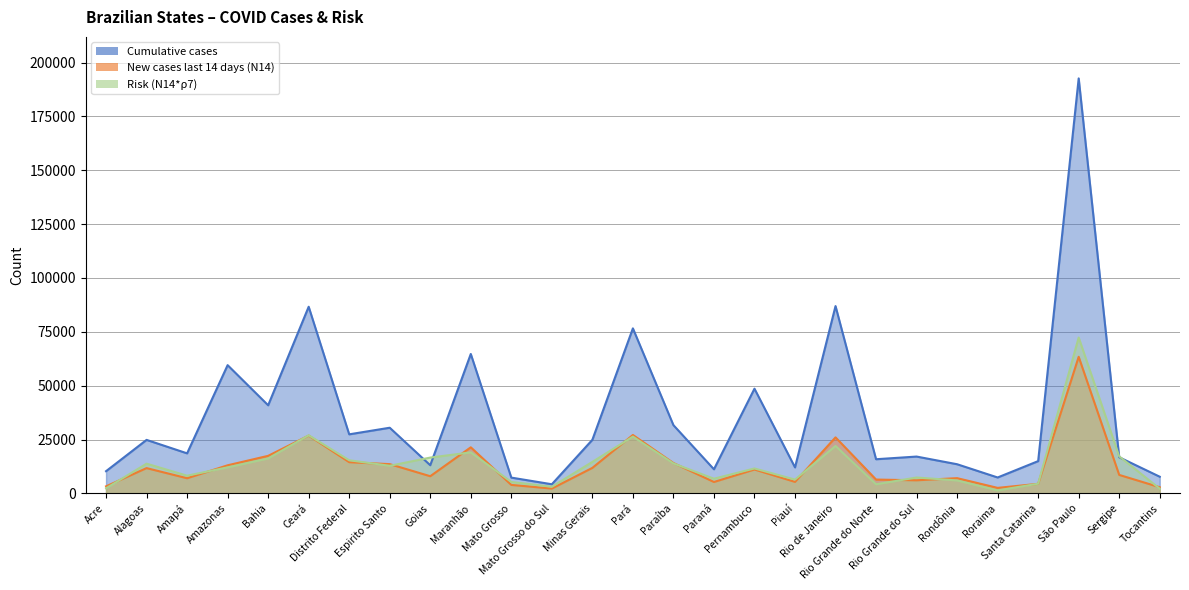

Which series has the largest total across all categories?

Cumulative cases